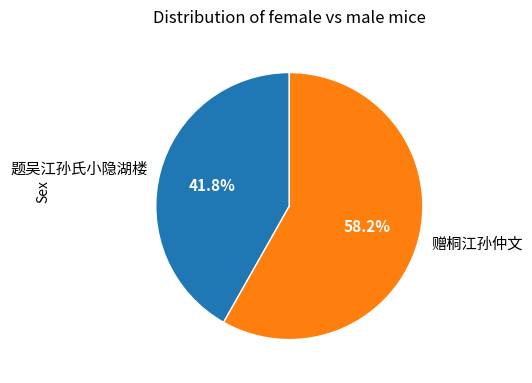

Which slice is the smallest?

题吴江孙氏小隐湖楼